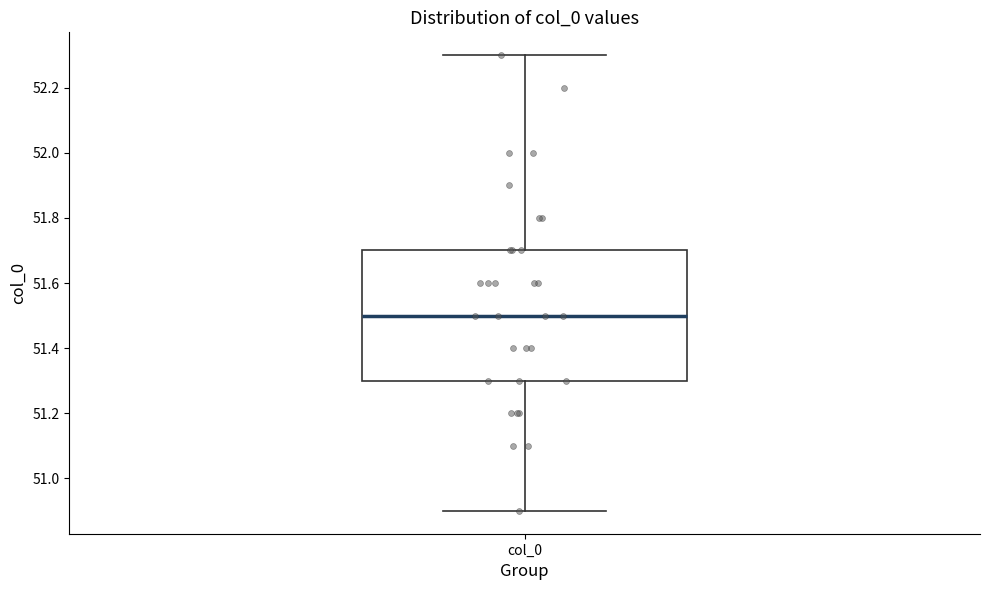

Read this box plot against the y-axis: the position of the median line, the range covered by the box, and the ends of both whiskers. The values are not printed on the chart, so give them approximately, as read against the axis.

median 51.5, box 51.3 to 51.7, whiskers 50.9 to 52.3